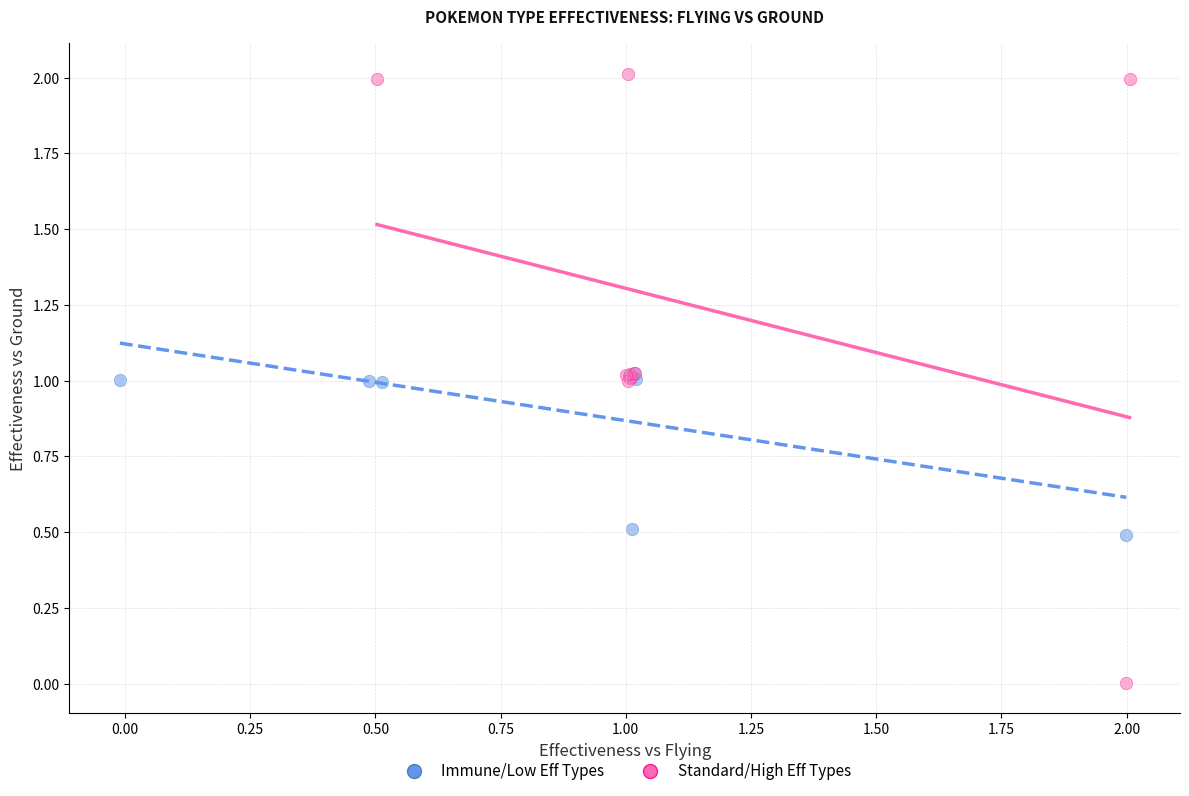

What are all the series names shown in the legend?

Immune/Low Eff Types, Standard/High Eff Types